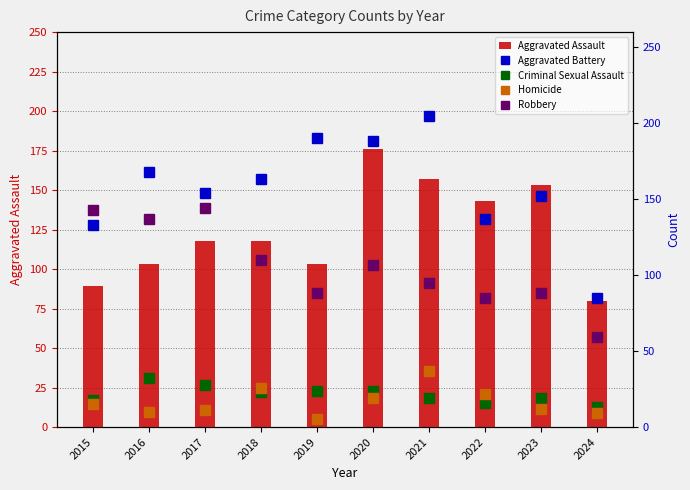

Which category has the lowest value in the Aggravated Battery series?

2024